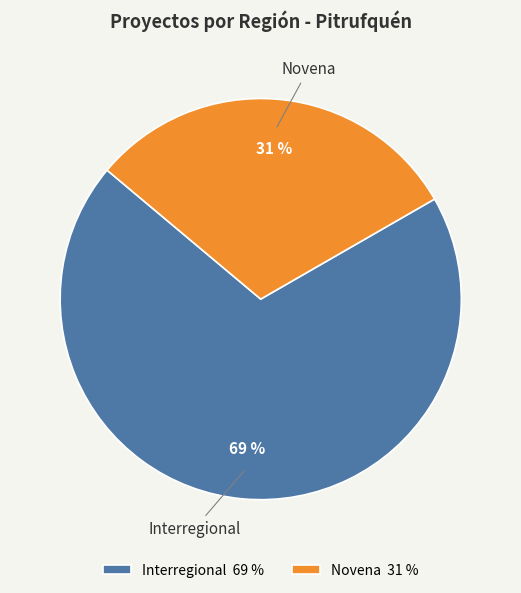

What is the majority slice?

Interregional